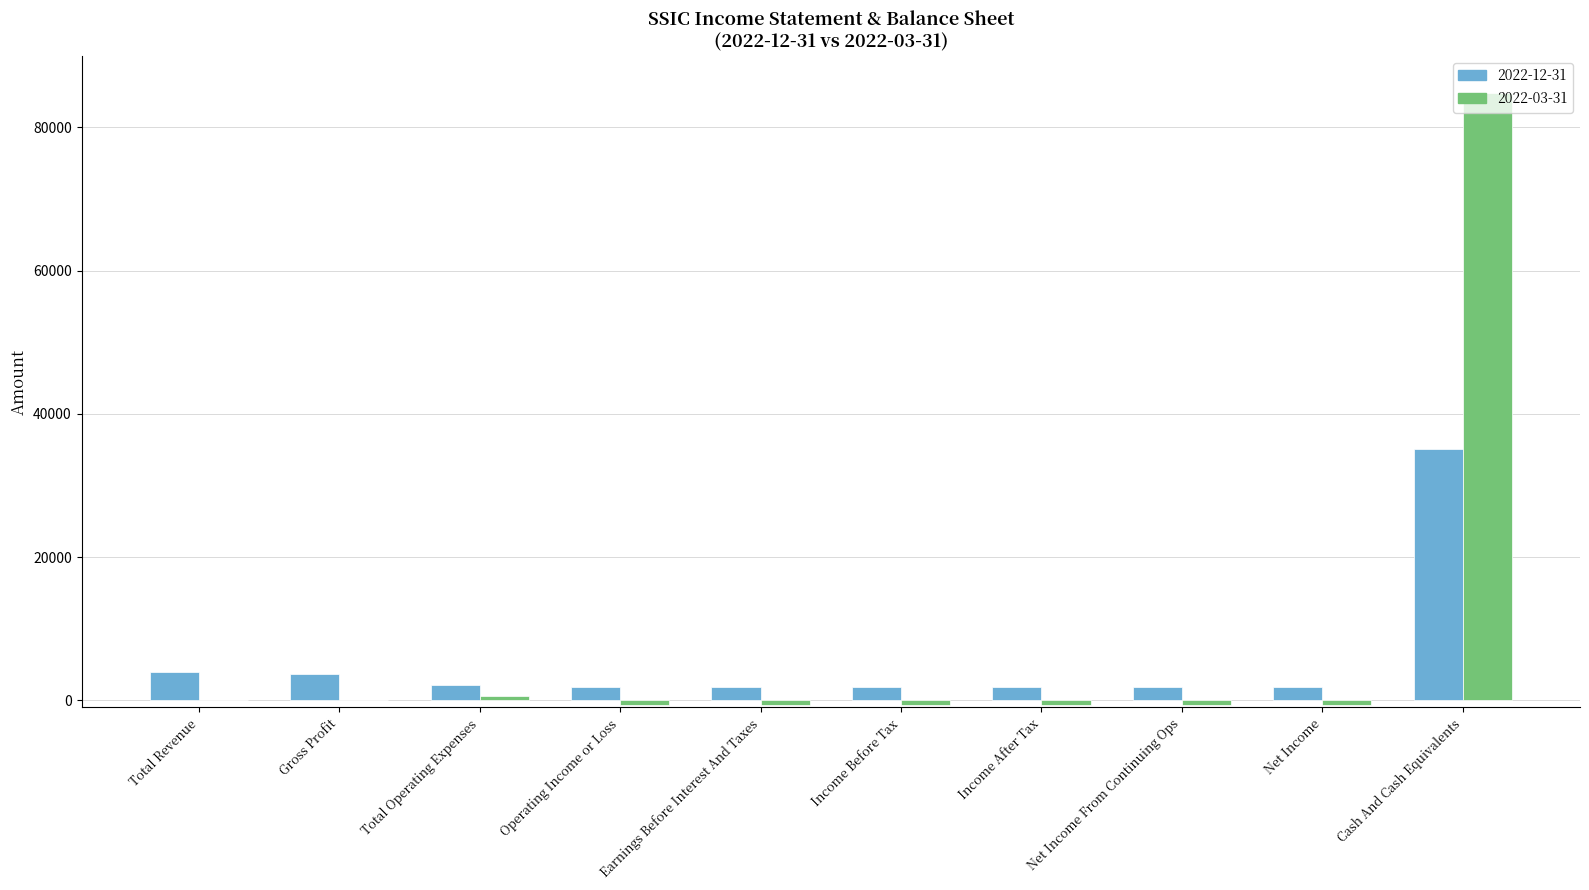

Is the value of 2022-12-31 at Net Income greater than the value of 2022-03-31 at Income Before Tax?

Yes